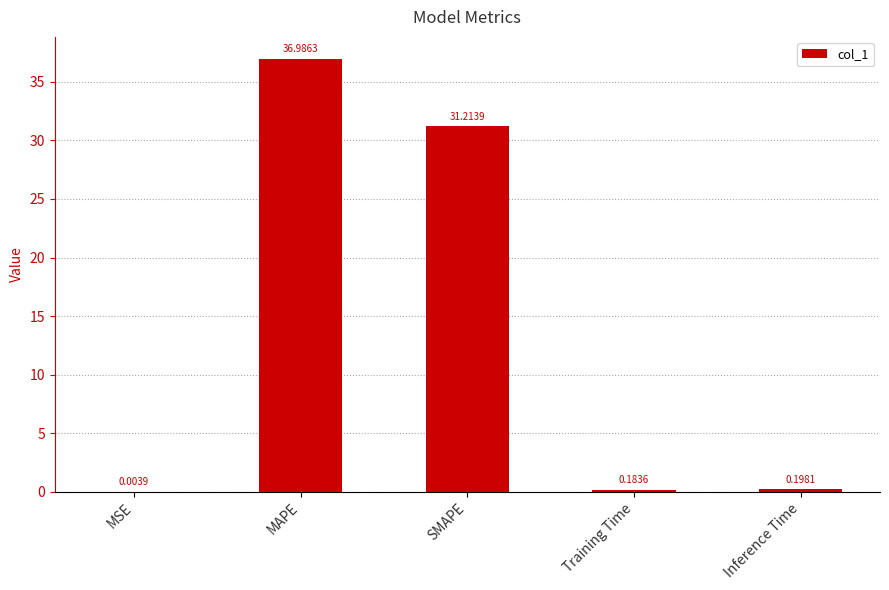

What is the sum of all values?

68.6